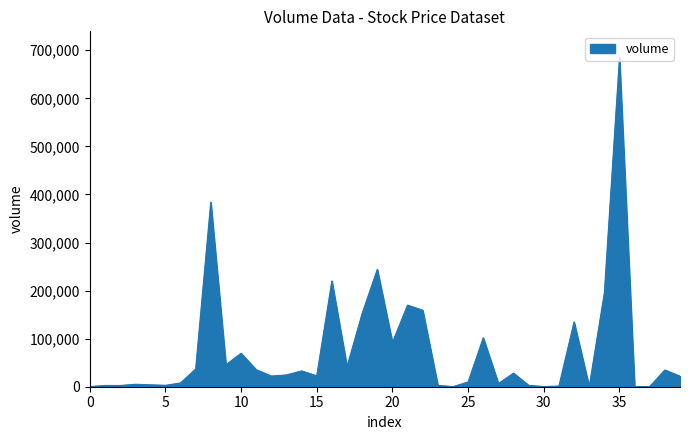

What is the difference between the maximum and minimum values?

684582.0